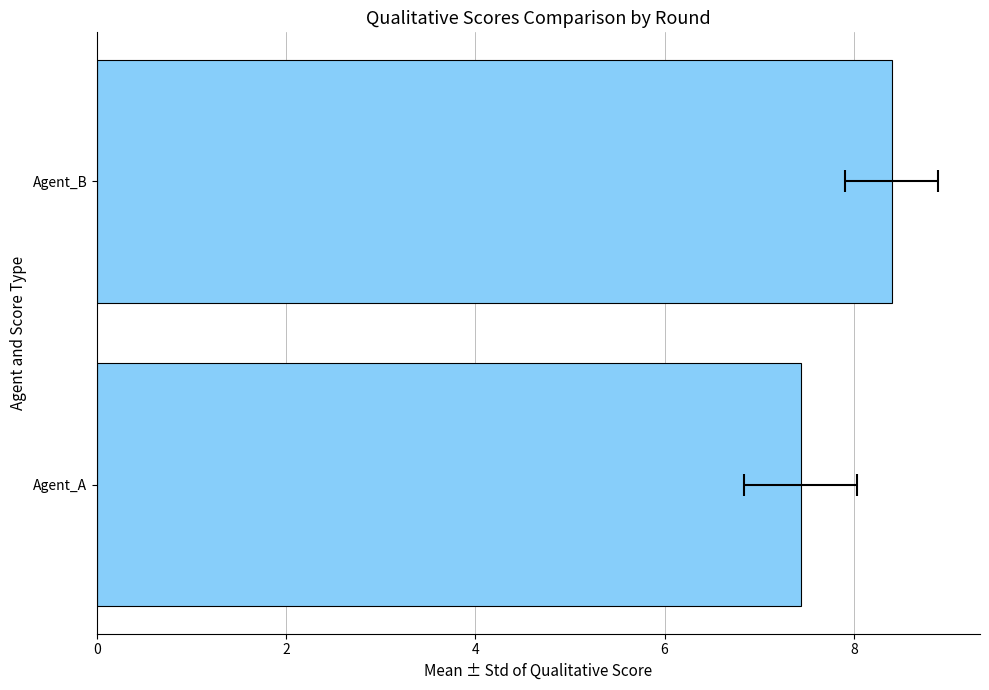

The chart shows a value of 4.0 at Agent_B. True or false?

False